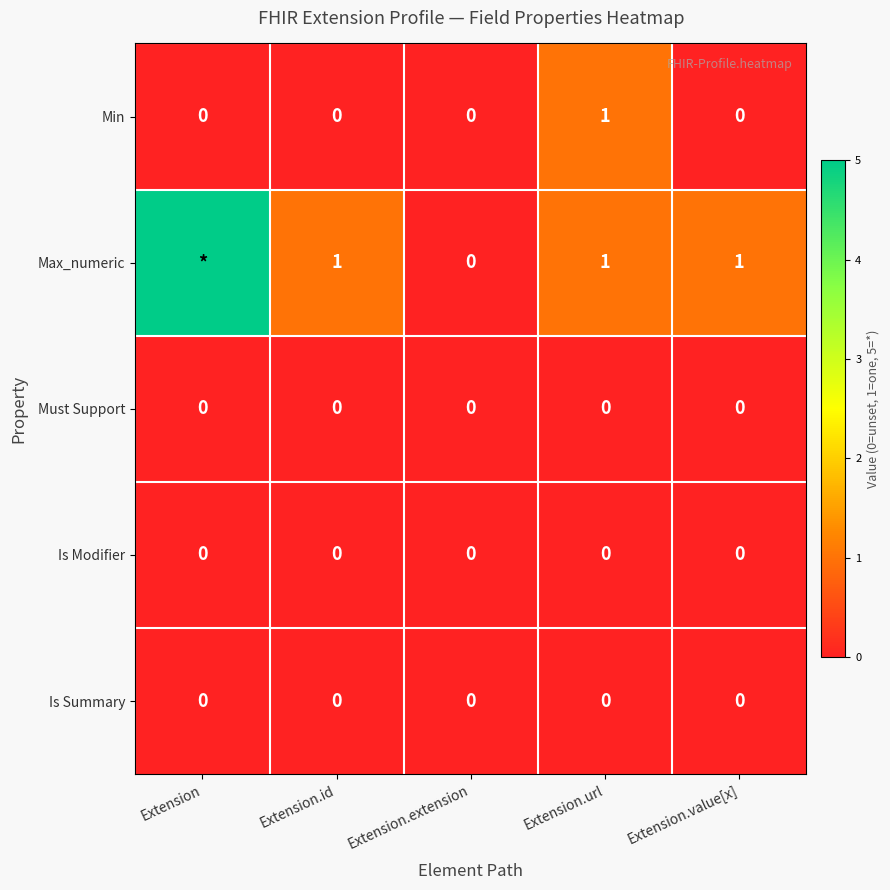

How many Min values are between 0 and 1?

5